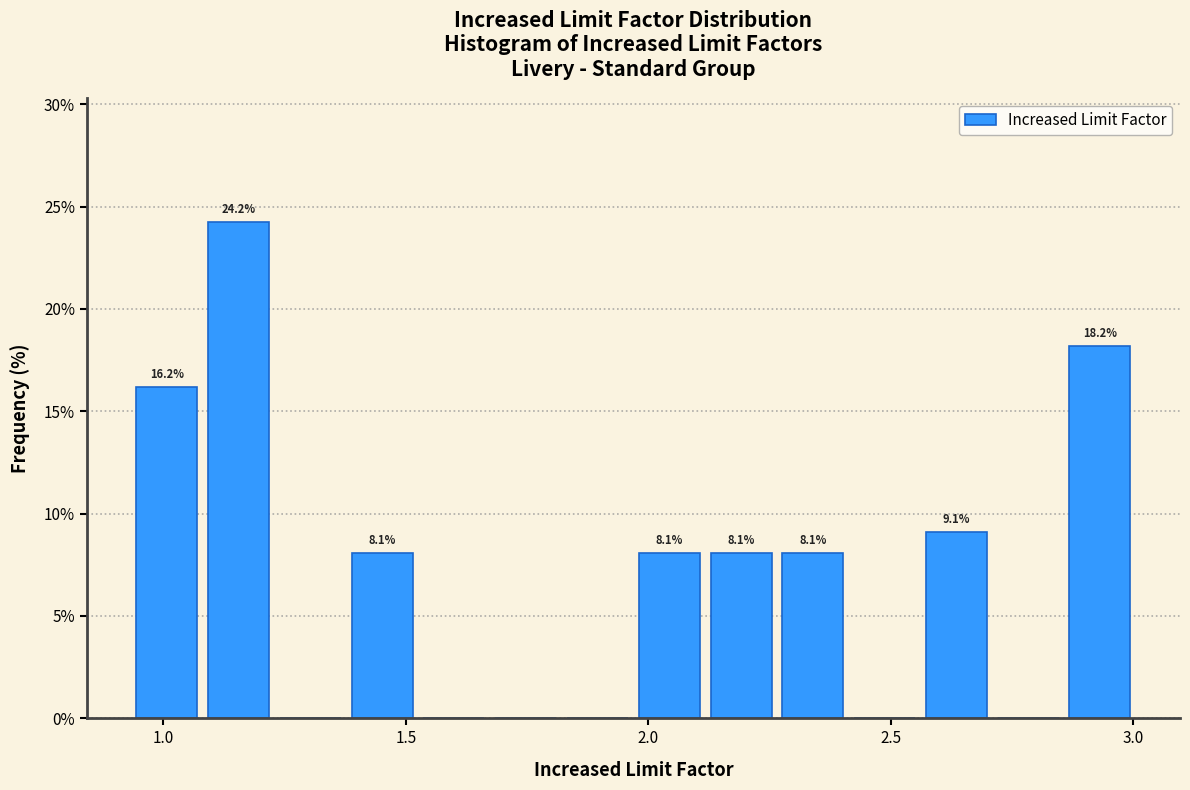

Around what value on the x-axis is the tallest bar? Give the approximate position of its centre, as read against the axis.

1.15